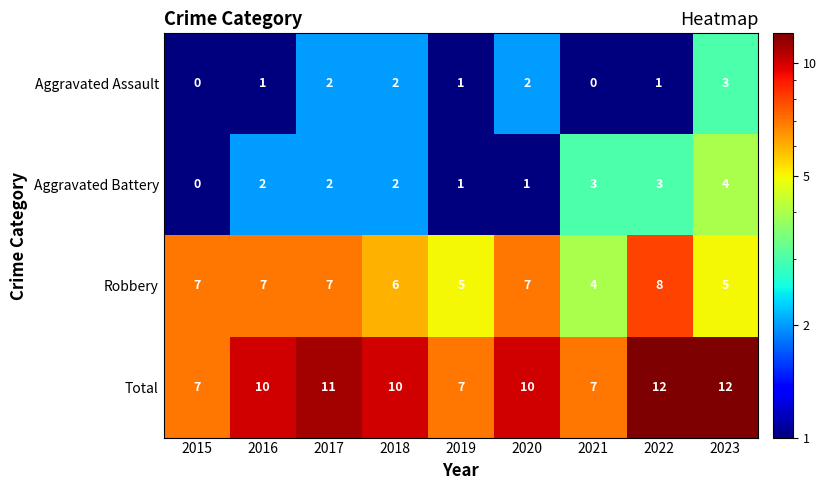

Where is Robbery nearest to the value 6?

2018